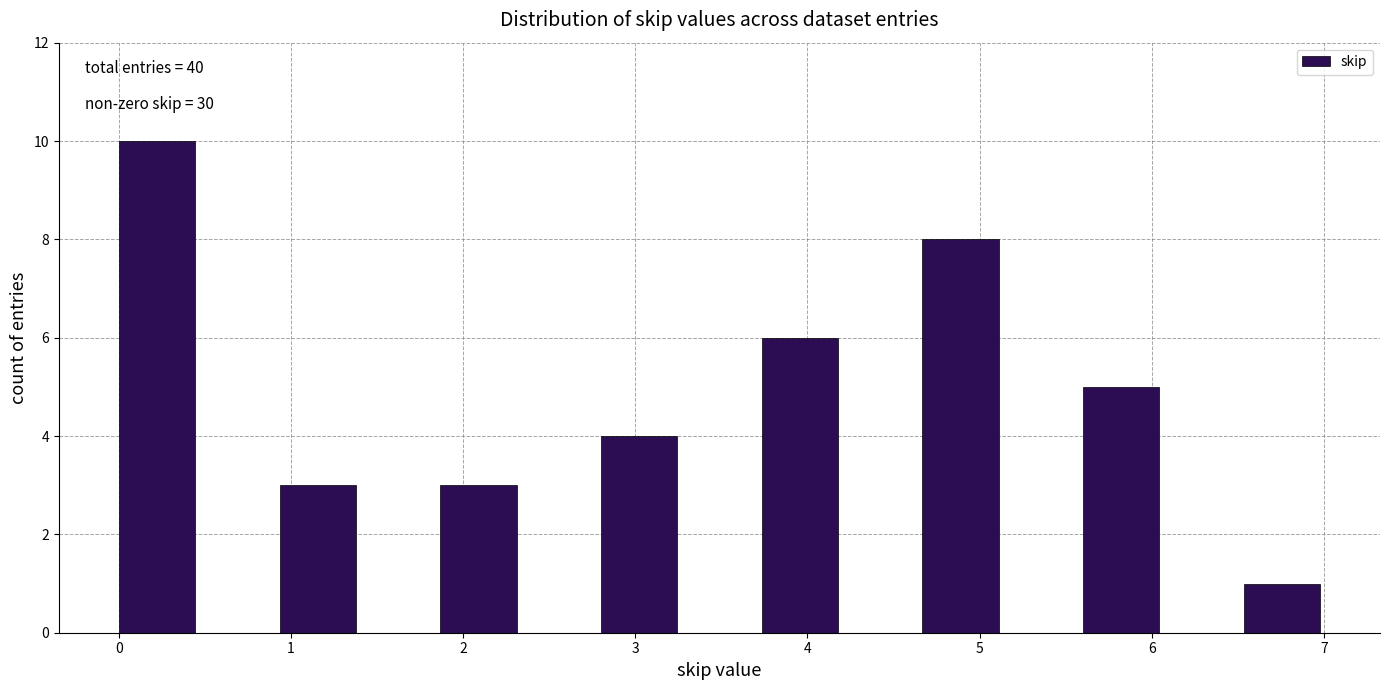

Over which range of the x-axis is the bar tallest?

0.0 to 0.5